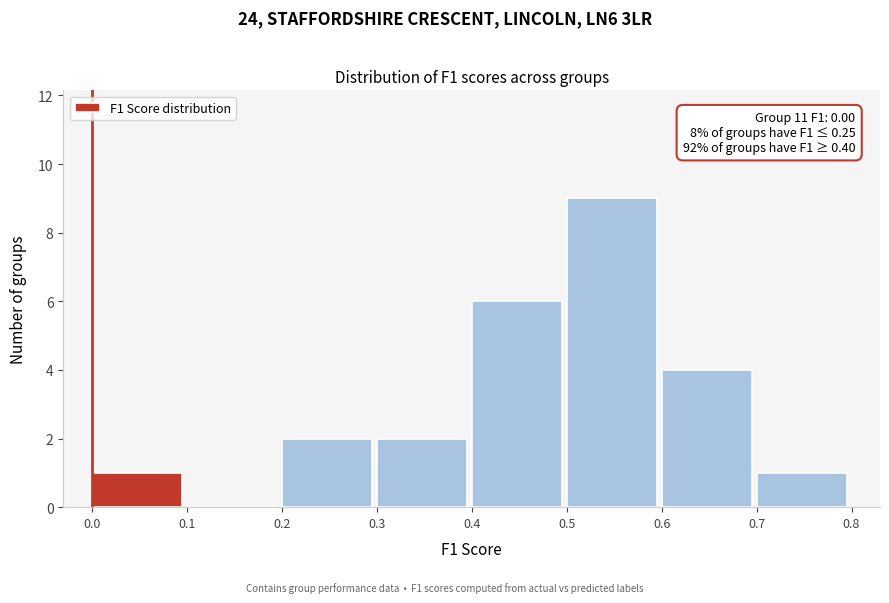

Over which range of the x-axis is the bar tallest?

0.5 to 0.6